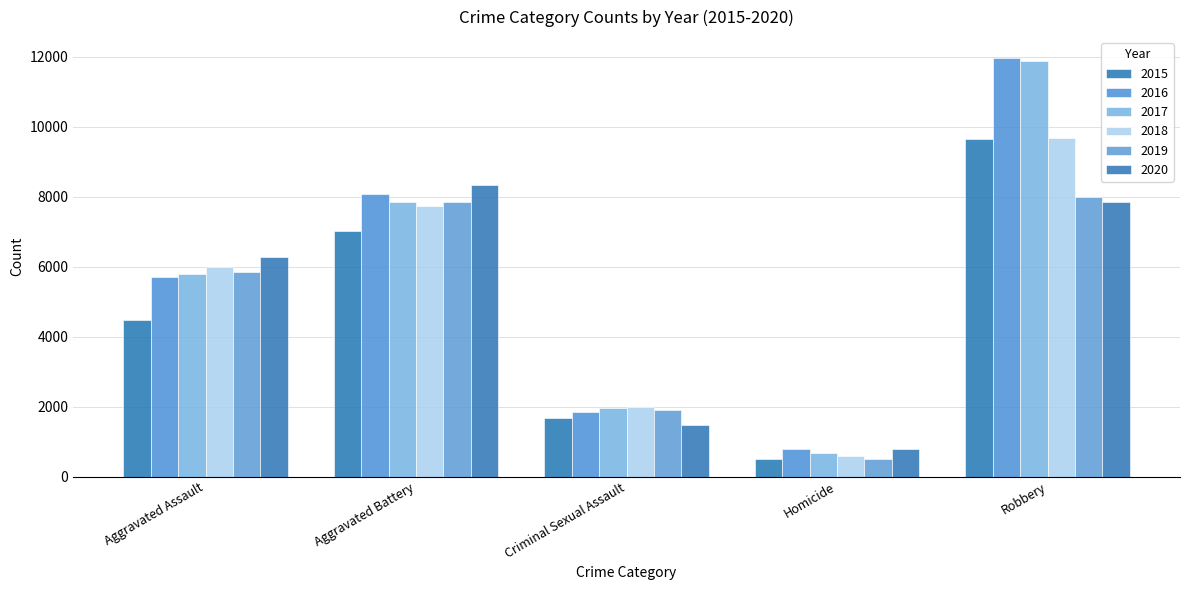

What is the label of the 2nd bar from the left?

Aggravated Battery